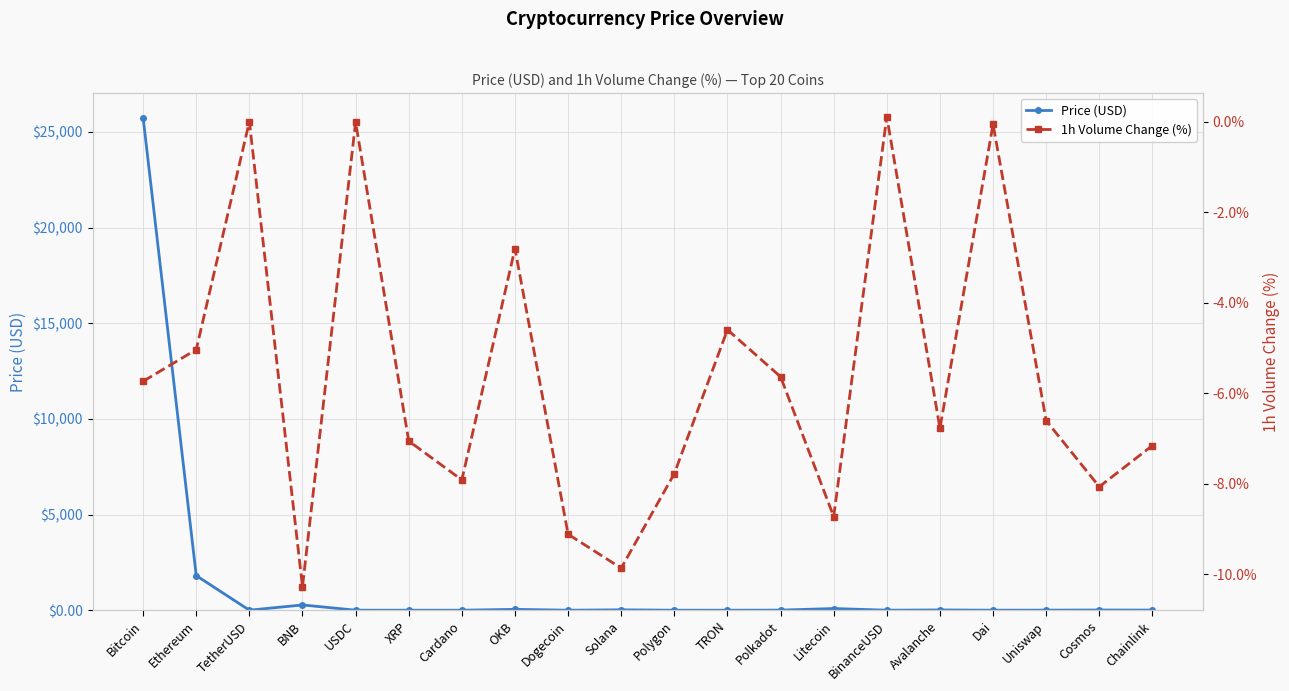

What is the label of the 10th point from the right?

Polygon